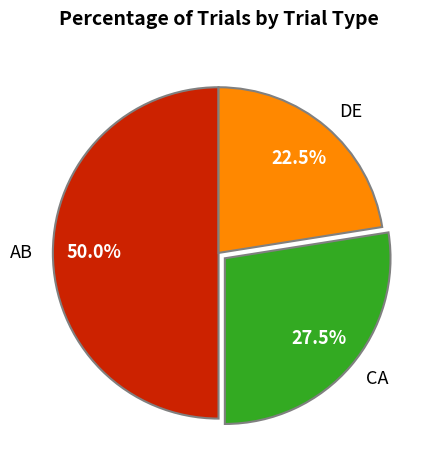

How many slices are in this pie chart?

3